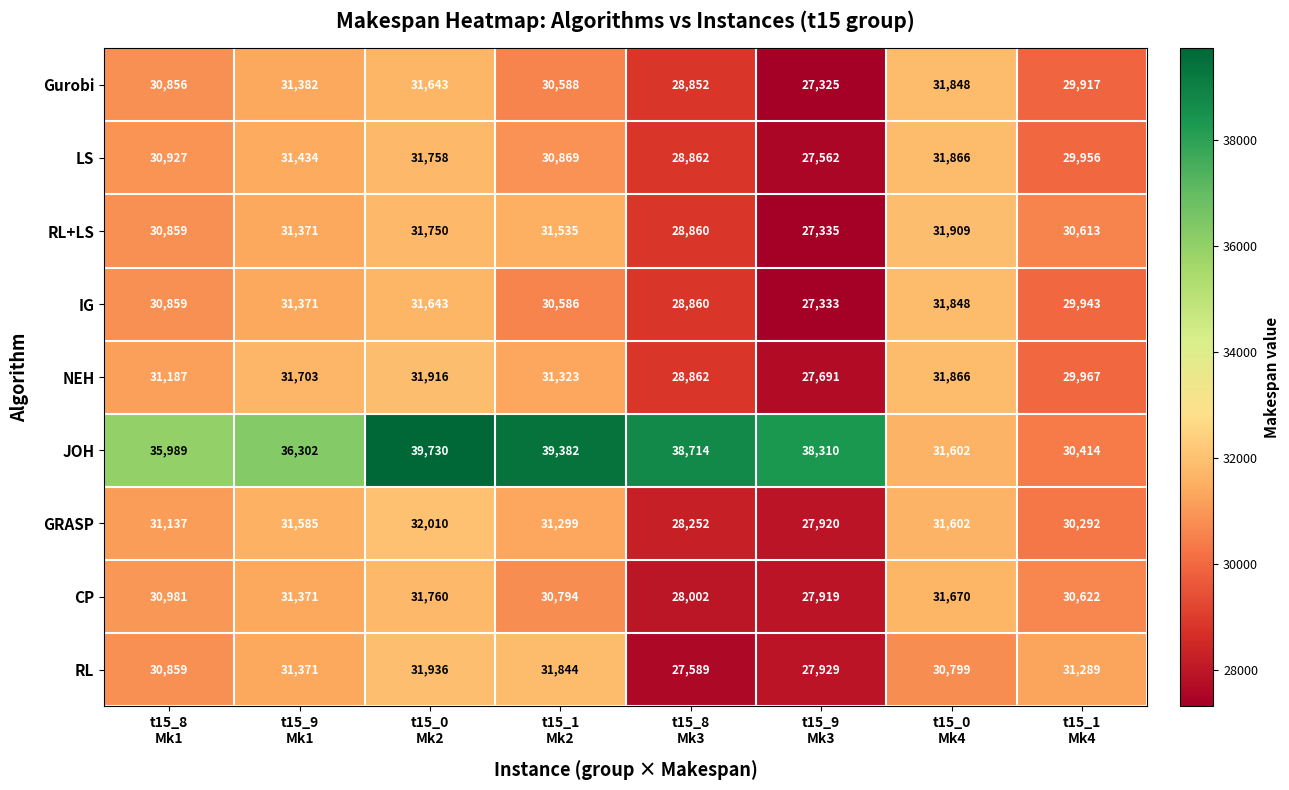

Which series has the largest total across all categories?

JOH